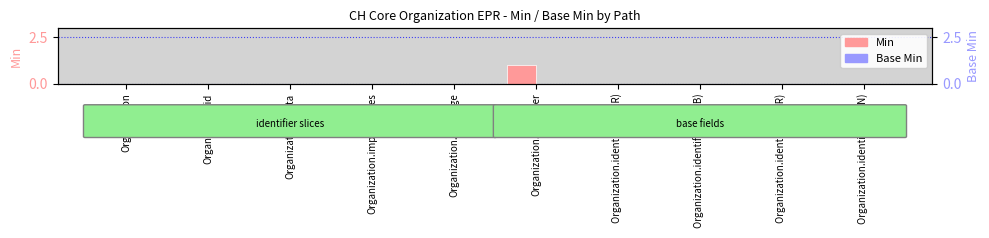

Which label corresponds to the largest value in the chart?

Organization.identifier